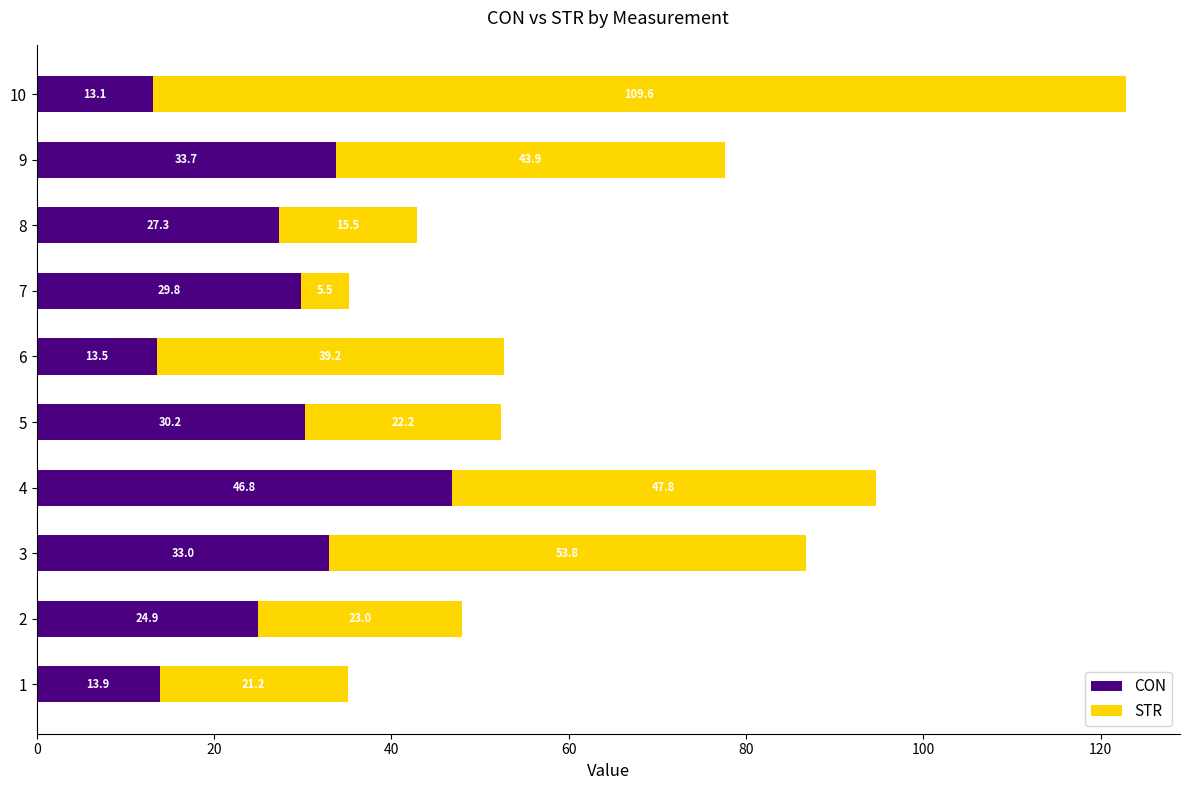

What is the difference between the maximum and minimum values in the CON series?

33.7